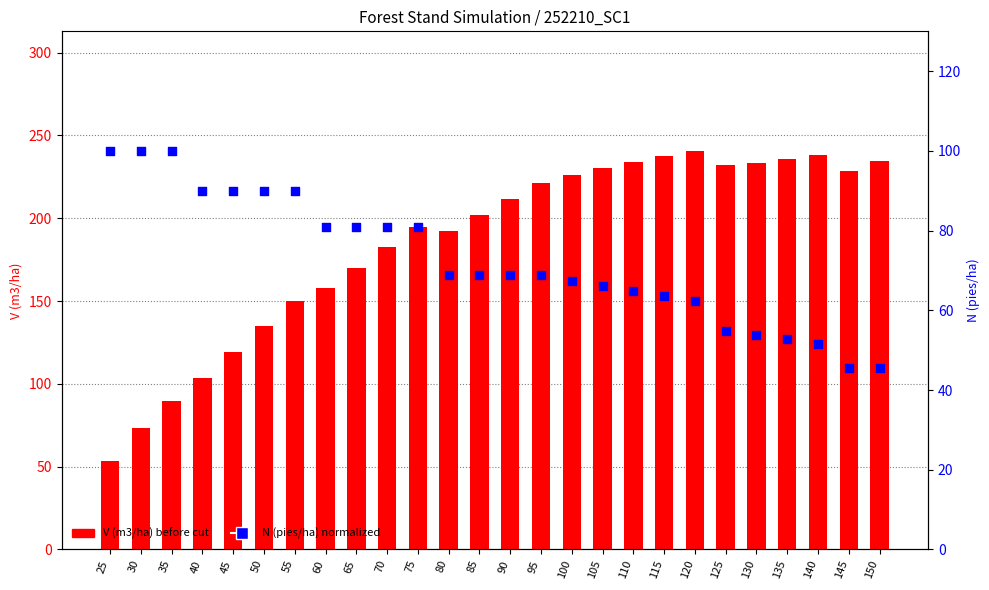

Which series has the largest total across all categories?

V (m3/ha) before cut